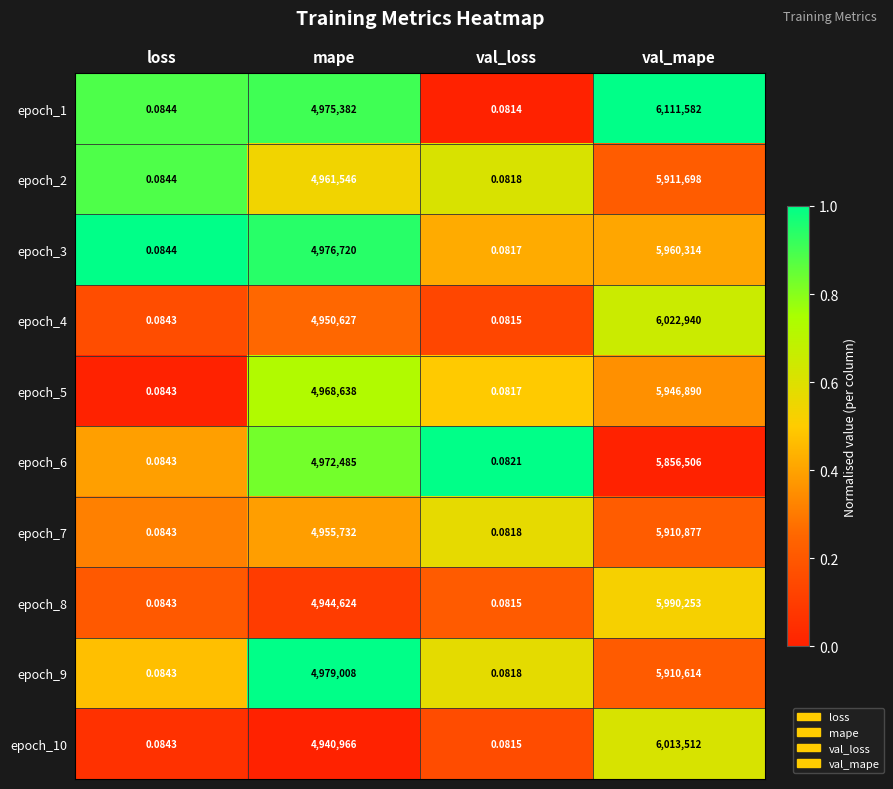

Is the value of epoch_8 at val_loss greater than the value of epoch_9 at val_loss?

No